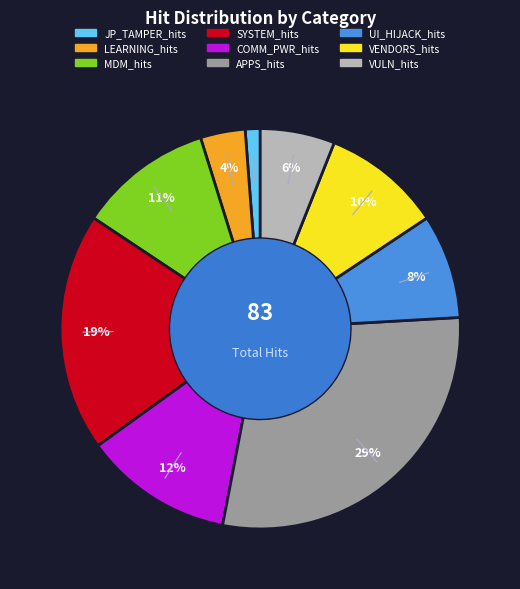

To the nearest percent, what is the average slice percentage?

11%